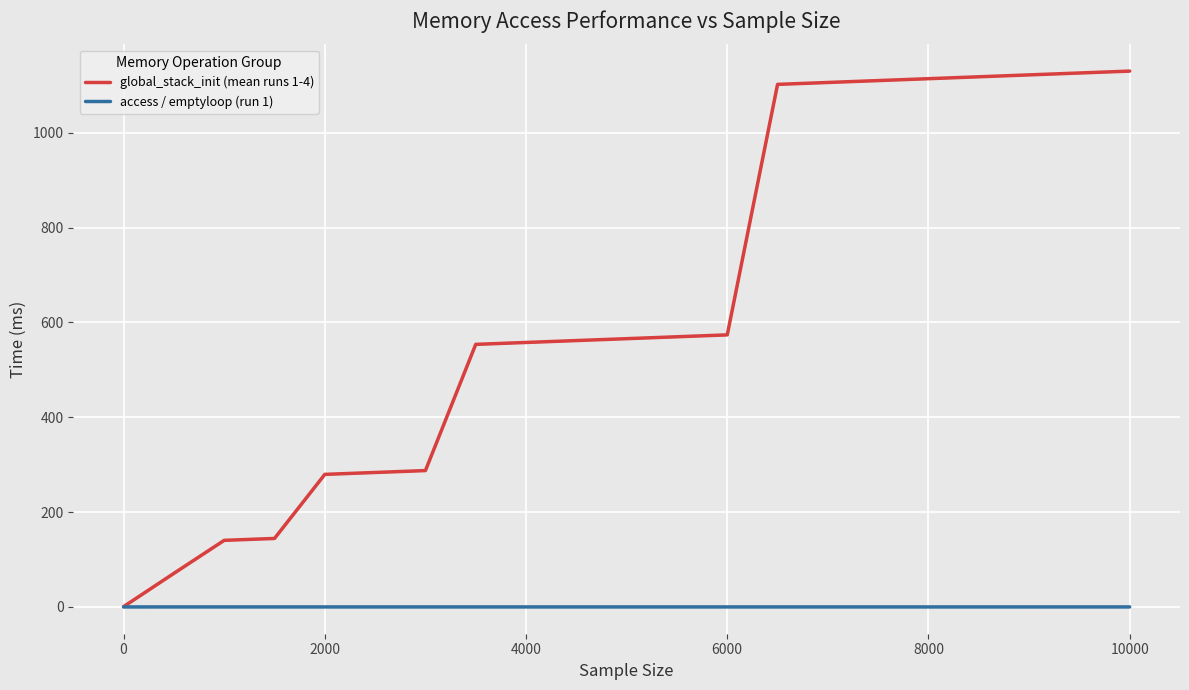

What is the sum of all access / emptyloop (run 1) values?

0.3